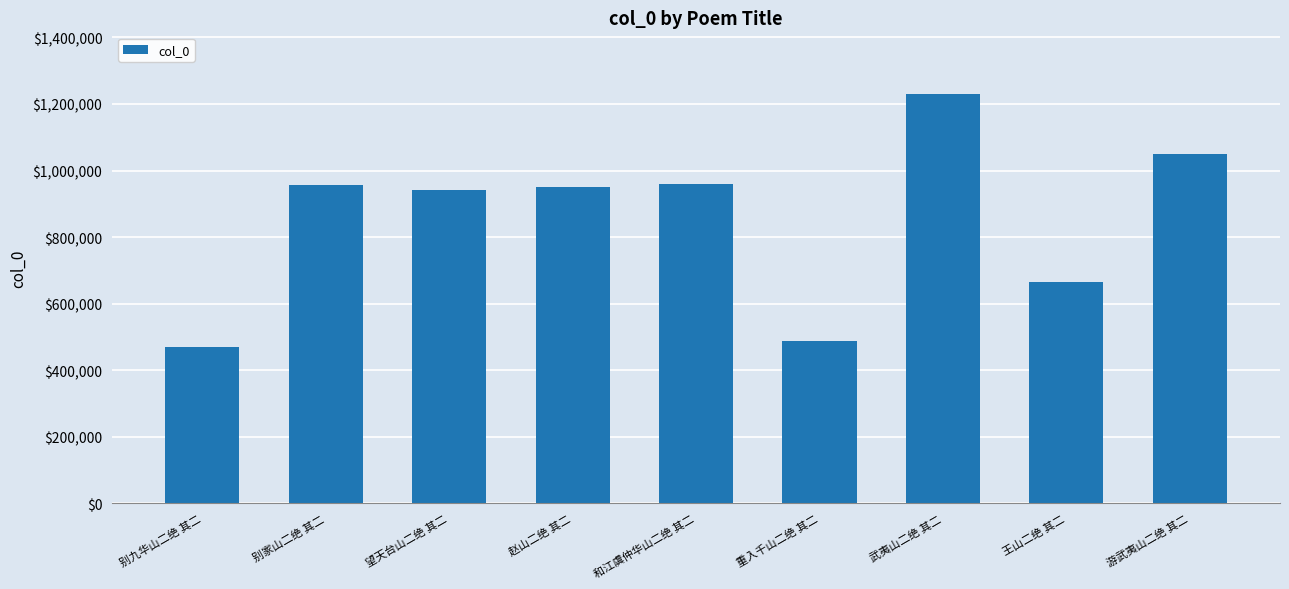

Which has a higher value, 重入千山二绝 其二 or 别九华山二绝 其二?

重入千山二绝 其二